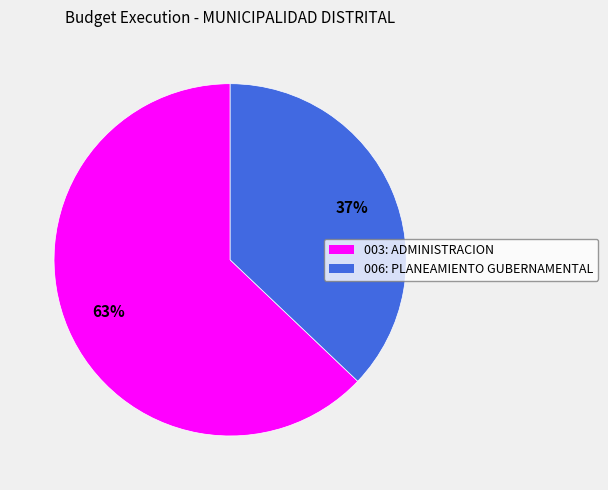

Does 006: PLANEAMIENTO GUBERNAMENTAL represent more than half of the total?

No